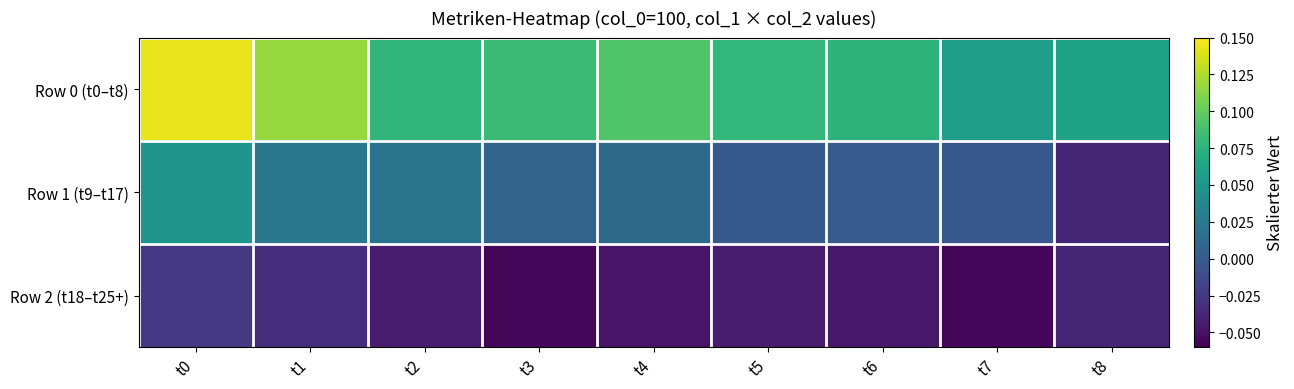

Which series has the largest total across all categories?

Row 0 (t0–t8)